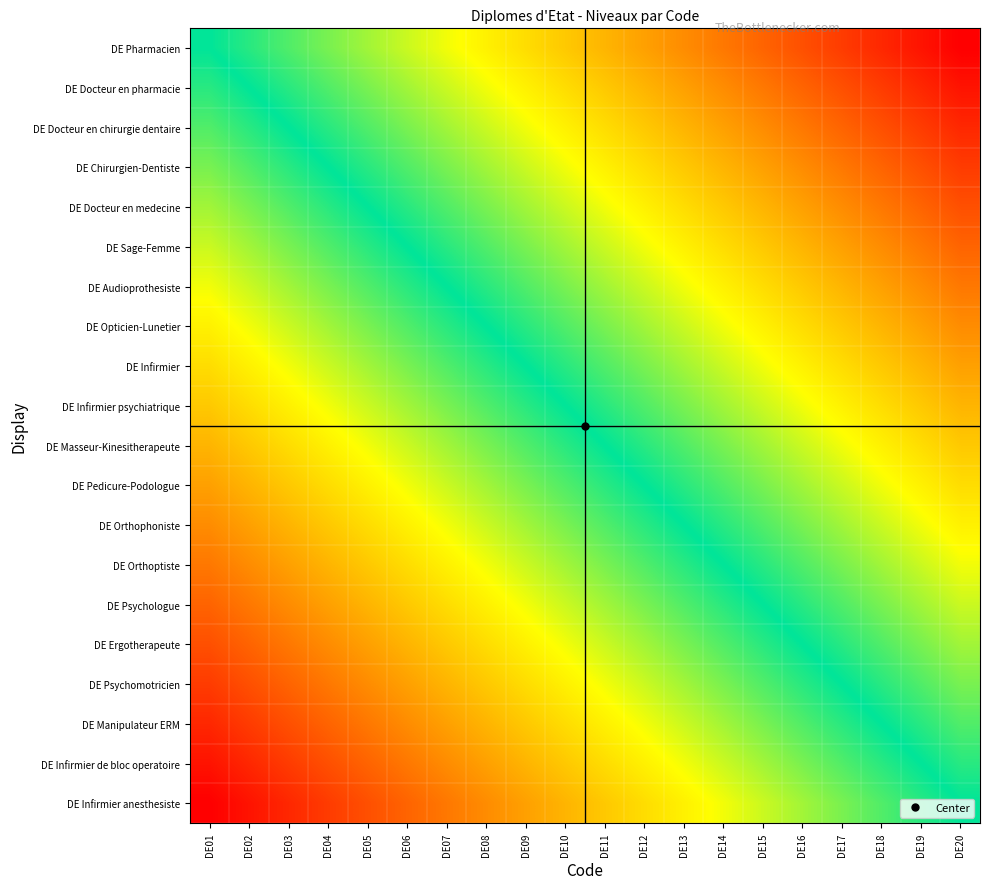

Reading right to left, transcribe all the data shown in this chart.

DE Pharmacien: DE20=1.0	DE19=0.9	DE18=0.9	DE17=0.8	DE16=0.8	DE15=0.7	DE14=0.7	DE13=0.6	DE12=0.6	DE11=0.5	DE10=0.5	DE09=0.4	DE08=0.4	DE07=0.3	DE06=0.3	DE05=0.2	DE04=0.2	DE03=0.1	DE02=0.1	DE01=0.0
DE Docteur en pharmacie: DE20=0.9	DE19=0.9	DE18=0.8	DE17=0.8	DE16=0.7	DE15=0.7	DE14=0.6	DE13=0.6	DE12=0.5	DE11=0.5	DE10=0.4	DE09=0.4	DE08=0.3	DE07=0.3	DE06=0.2	DE05=0.2	DE04=0.1	DE03=0.1	DE02=0.0	DE01=-0.1
DE Docteur en chirurgie dentaire: DE20=0.9	DE19=0.8	DE18=0.8	DE17=0.7	DE16=0.7	DE15=0.6	DE14=0.6	DE13=0.5	DE12=0.5	DE11=0.4	DE10=0.4	DE09=0.3	DE08=0.3	DE07=0.2	DE06=0.2	DE05=0.1	DE04=0.1	DE03=0.0	DE02=-0.1	DE01=-0.1
DE Chirurgien-Dentiste: DE20=0.8	DE19=0.8	DE18=0.7	DE17=0.7	DE16=0.6	DE15=0.6	DE14=0.5	DE13=0.5	DE12=0.4	DE11=0.4	DE10=0.3	DE09=0.3	DE08=0.2	DE07=0.2	DE06=0.1	DE05=0.1	DE04=0.0	DE03=-0.1	DE02=-0.1	DE01=-0.2
DE Docteur en medecine: DE20=0.8	DE19=0.7	DE18=0.7	DE17=0.6	DE16=0.6	DE15=0.5	DE14=0.5	DE13=0.4	DE12=0.4	DE11=0.3	DE10=0.3	DE09=0.2	DE08=0.2	DE07=0.1	DE06=0.1	DE05=0.0	DE04=-0.1	DE03=-0.1	DE02=-0.2	DE01=-0.2
DE Sage-Femme: DE20=0.7	DE19=0.7	DE18=0.6	DE17=0.6	DE16=0.5	DE15=0.5	DE14=0.4	DE13=0.4	DE12=0.3	DE11=0.3	DE10=0.2	DE09=0.2	DE08=0.1	DE07=0.1	DE06=0.0	DE05=-0.1	DE04=-0.1	DE03=-0.2	DE02=-0.2	DE01=-0.3
DE Audioprothesiste: DE20=0.7	DE19=0.6	DE18=0.6	DE17=0.5	DE16=0.5	DE15=0.4	DE14=0.4	DE13=0.3	DE12=0.3	DE11=0.2	DE10=0.2	DE09=0.1	DE08=0.1	DE07=0.0	DE06=-0.1	DE05=-0.1	DE04=-0.2	DE03=-0.2	DE02=-0.3	DE01=-0.3
DE Opticien-Lunetier: DE20=0.6	DE19=0.6	DE18=0.5	DE17=0.5	DE16=0.4	DE15=0.4	DE14=0.3	DE13=0.3	DE12=0.2	DE11=0.2	DE10=0.1	DE09=0.1	DE08=0.0	DE07=-0.1	DE06=-0.1	DE05=-0.2	DE04=-0.2	DE03=-0.3	DE02=-0.3	DE01=-0.4
DE Infirmier: DE20=0.6	DE19=0.5	DE18=0.5	DE17=0.4	DE16=0.4	DE15=0.3	DE14=0.3	DE13=0.2	DE12=0.2	DE11=0.1	DE10=0.1	DE09=0.0	DE08=-0.1	DE07=-0.1	DE06=-0.2	DE05=-0.2	DE04=-0.3	DE03=-0.3	DE02=-0.4	DE01=-0.4
DE Infirmier psychiatrique: DE20=0.5	DE19=0.5	DE18=0.4	DE17=0.4	DE16=0.3	DE15=0.3	DE14=0.2	DE13=0.2	DE12=0.1	DE11=0.1	DE10=0.0	DE09=-0.1	DE08=-0.1	DE07=-0.2	DE06=-0.2	DE05=-0.3	DE04=-0.3	DE03=-0.4	DE02=-0.4	DE01=-0.5
DE Masseur-Kinesitherapeute: DE20=0.5	DE19=0.4	DE18=0.4	DE17=0.3	DE16=0.3	DE15=0.2	DE14=0.2	DE13=0.1	DE12=0.1	DE11=0.0	DE10=-0.1	DE09=-0.1	DE08=-0.2	DE07=-0.2	DE06=-0.3	DE05=-0.3	DE04=-0.4	DE03=-0.4	DE02=-0.5	DE01=-0.5
DE Pedicure-Podologue: DE20=0.4	DE19=0.4	DE18=0.3	DE17=0.3	DE16=0.2	DE15=0.2	DE14=0.1	DE13=0.1	DE12=0.0	DE11=-0.1	DE10=-0.1	DE09=-0.2	DE08=-0.2	DE07=-0.3	DE06=-0.3	DE05=-0.4	DE04=-0.4	DE03=-0.5	DE02=-0.5	DE01=-0.6
DE Orthophoniste: DE20=0.4	DE19=0.3	DE18=0.3	DE17=0.2	DE16=0.2	DE15=0.1	DE14=0.1	DE13=0.0	DE12=-0.1	DE11=-0.1	DE10=-0.2	DE09=-0.2	DE08=-0.3	DE07=-0.3	DE06=-0.4	DE05=-0.4	DE04=-0.5	DE03=-0.5	DE02=-0.6	DE01=-0.6
DE Orthoptiste: DE20=0.3	DE19=0.3	DE18=0.2	DE17=0.2	DE16=0.1	DE15=0.1	DE14=0.0	DE13=-0.1	DE12=-0.1	DE11=-0.2	DE10=-0.2	DE09=-0.3	DE08=-0.3	DE07=-0.4	DE06=-0.4	DE05=-0.5	DE04=-0.5	DE03=-0.6	DE02=-0.6	DE01=-0.7
DE Psychologue: DE20=0.3	DE19=0.2	DE18=0.2	DE17=0.1	DE16=0.1	DE15=0.0	DE14=-0.1	DE13=-0.1	DE12=-0.2	DE11=-0.2	DE10=-0.3	DE09=-0.3	DE08=-0.4	DE07=-0.4	DE06=-0.5	DE05=-0.5	DE04=-0.6	DE03=-0.6	DE02=-0.7	DE01=-0.7
DE Ergotherapeute: DE20=0.2	DE19=0.2	DE18=0.1	DE17=0.1	DE16=0.0	DE15=-0.1	DE14=-0.1	DE13=-0.2	DE12=-0.2	DE11=-0.3	DE10=-0.3	DE09=-0.4	DE08=-0.4	DE07=-0.5	DE06=-0.5	DE05=-0.6	DE04=-0.6	DE03=-0.7	DE02=-0.7	DE01=-0.8
DE Psychomotricien: DE20=0.2	DE19=0.1	DE18=0.1	DE17=0.0	DE16=-0.1	DE15=-0.1	DE14=-0.2	DE13=-0.2	DE12=-0.3	DE11=-0.3	DE10=-0.4	DE09=-0.4	DE08=-0.5	DE07=-0.5	DE06=-0.6	DE05=-0.6	DE04=-0.7	DE03=-0.7	DE02=-0.8	DE01=-0.8
DE Manipulateur ERM: DE20=0.1	DE19=0.1	DE18=0.0	DE17=-0.1	DE16=-0.1	DE15=-0.2	DE14=-0.2	DE13=-0.3	DE12=-0.3	DE11=-0.4	DE10=-0.4	DE09=-0.5	DE08=-0.5	DE07=-0.6	DE06=-0.6	DE05=-0.7	DE04=-0.7	DE03=-0.8	DE02=-0.8	DE01=-0.9
DE Infirmier de bloc operatoire: DE20=0.1	DE19=0.0	DE18=-0.1	DE17=-0.1	DE16=-0.2	DE15=-0.2	DE14=-0.3	DE13=-0.3	DE12=-0.4	DE11=-0.4	DE10=-0.5	DE09=-0.5	DE08=-0.6	DE07=-0.6	DE06=-0.7	DE05=-0.7	DE04=-0.8	DE03=-0.8	DE02=-0.9	DE01=-0.9
DE Infirmier anesthesiste: DE20=0.0	DE19=-0.1	DE18=-0.1	DE17=-0.2	DE16=-0.2	DE15=-0.3	DE14=-0.3	DE13=-0.4	DE12=-0.4	DE11=-0.5	DE10=-0.5	DE09=-0.6	DE08=-0.6	DE07=-0.7	DE06=-0.7	DE05=-0.8	DE04=-0.8	DE03=-0.9	DE02=-0.9	DE01=-1.0